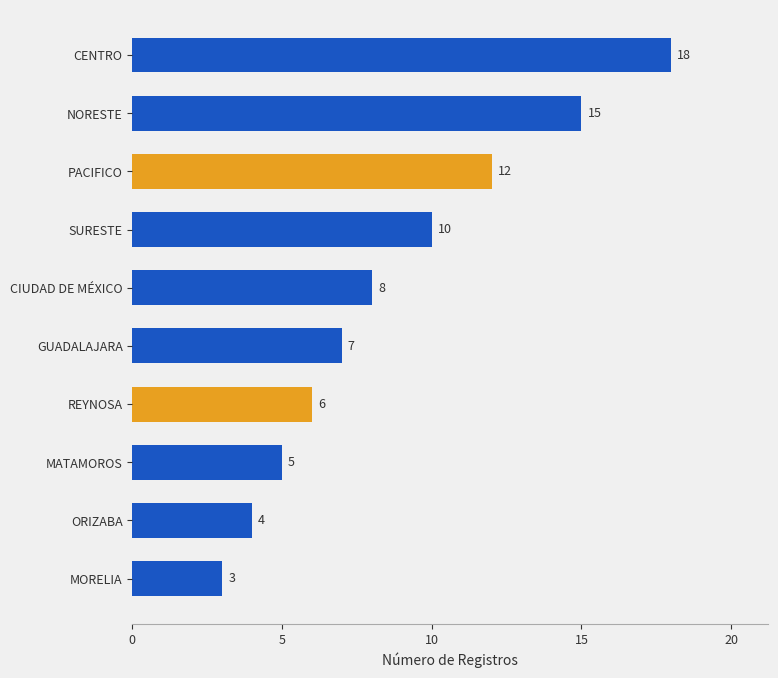

Reading top to bottom, transcribe all the data shown in this chart.

18	15	12	10	8	7	6	5	4	3